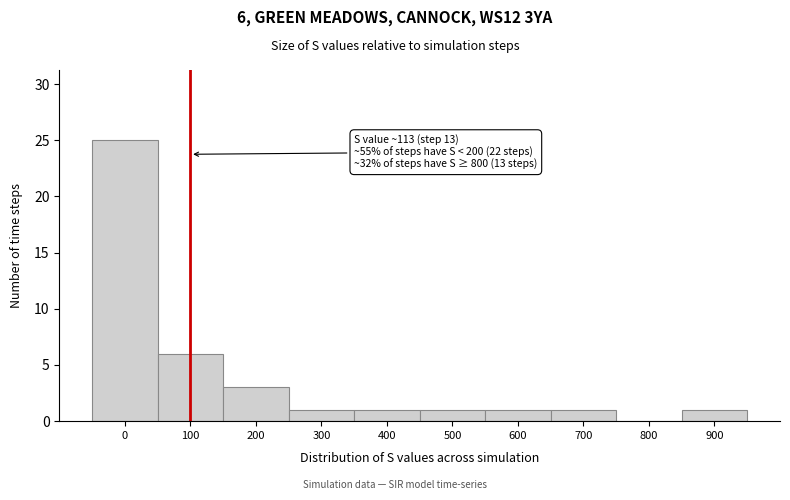

Reading right to left, transcribe all the data shown in this chart.

900=1	800=0	700=1	600=1	500=1	400=1	300=1	200=3	100=6	0=25